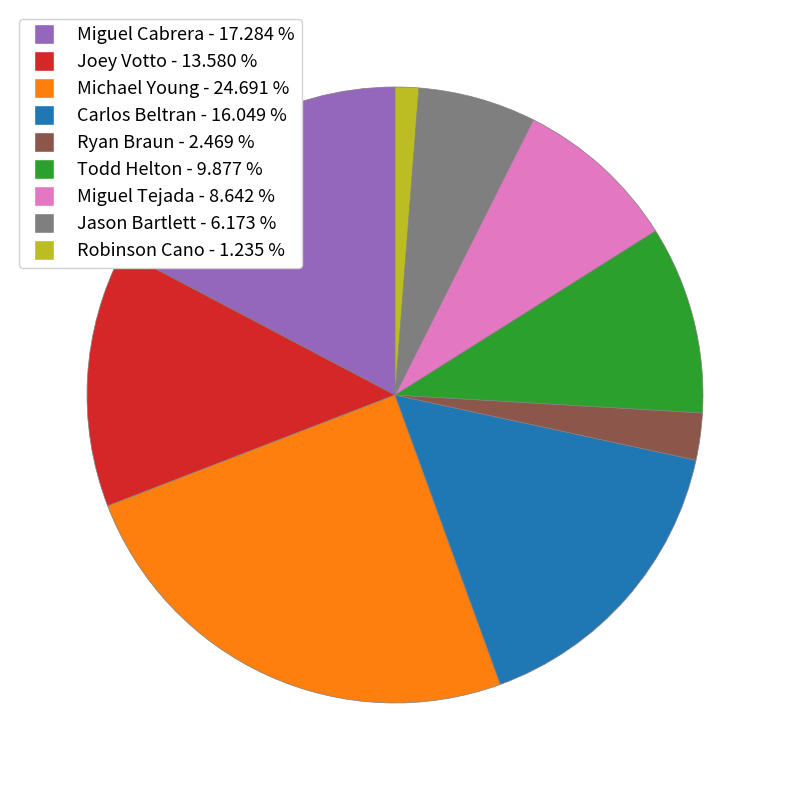

How many segments does this pie chart have?

9